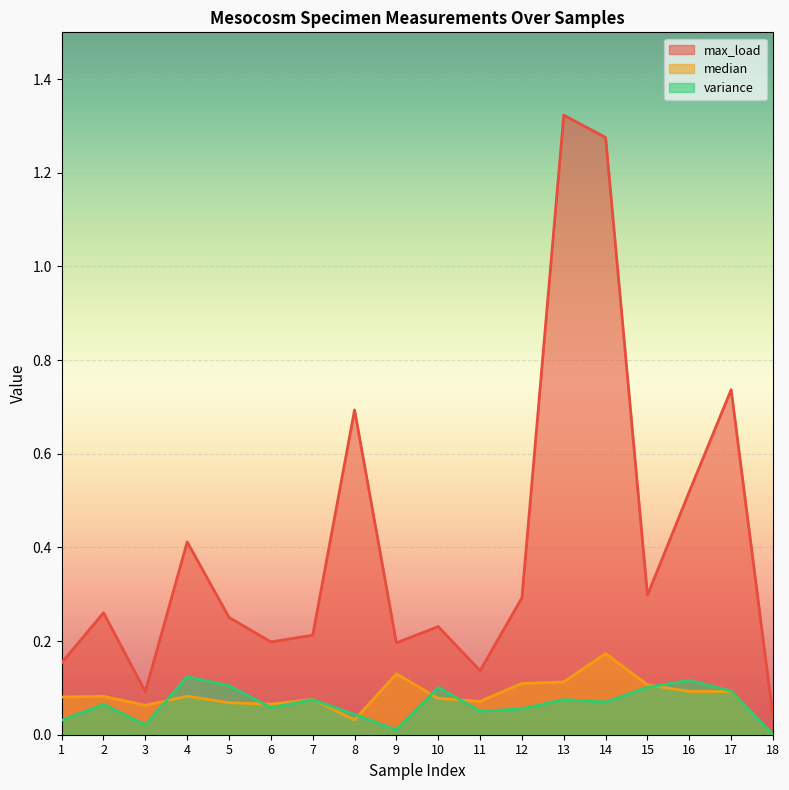

Which series changed the most between 9 and 17?

max_load